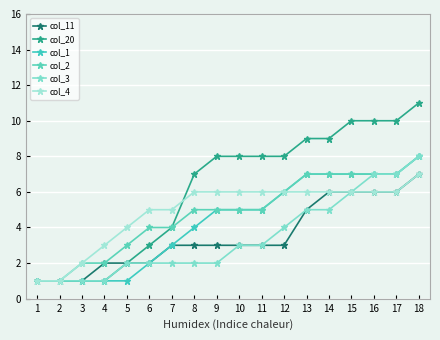

What is the lowest value of the col_4 series?

1